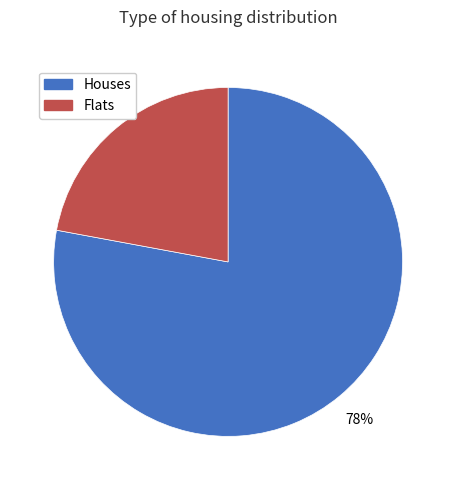

Is there any slice that represents more than half of the pie?

Yes